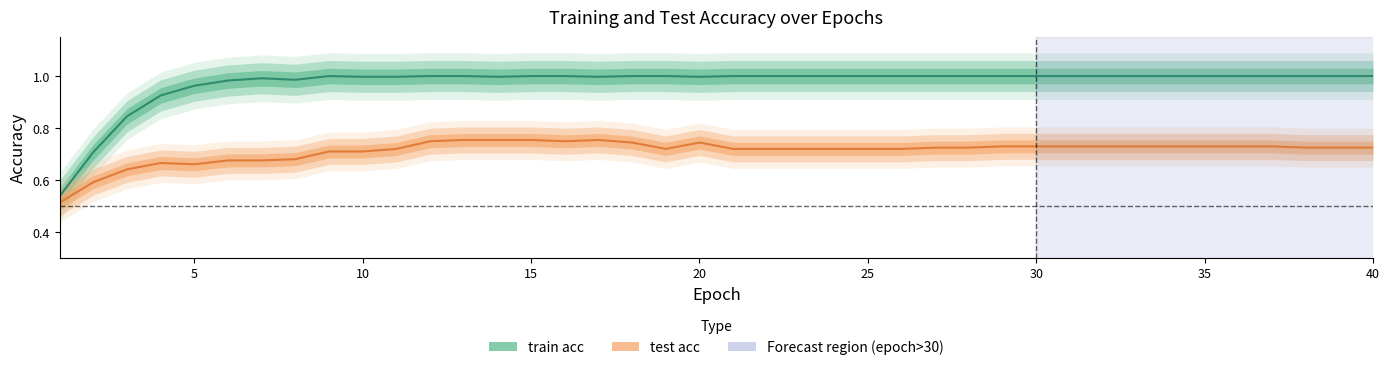

True or false: test acc and train acc cross at least once.

False